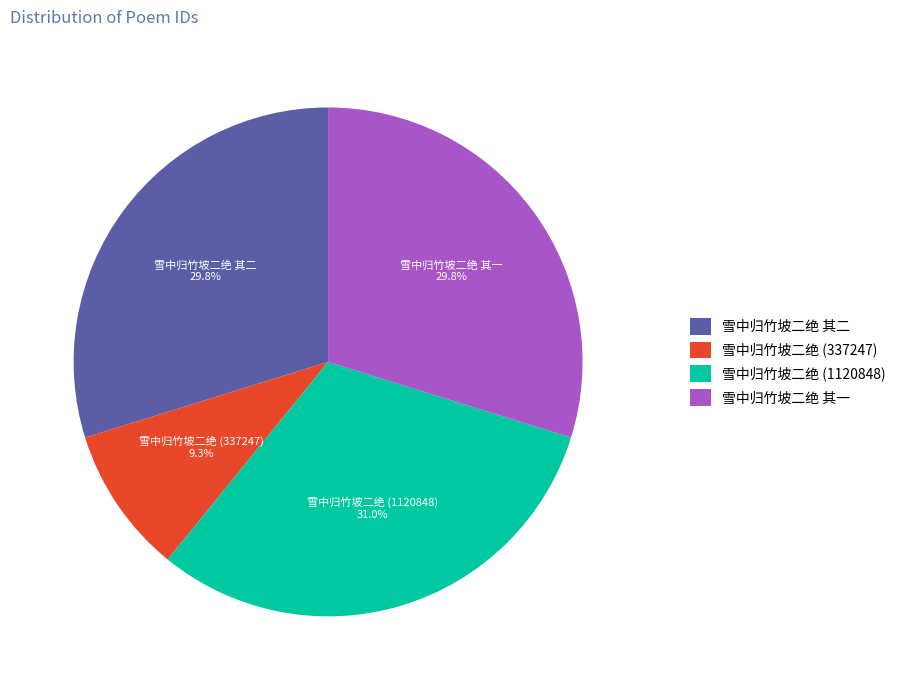

Is it true that 雪中归竹坡二绝 其二 is 30% of the pie?

True